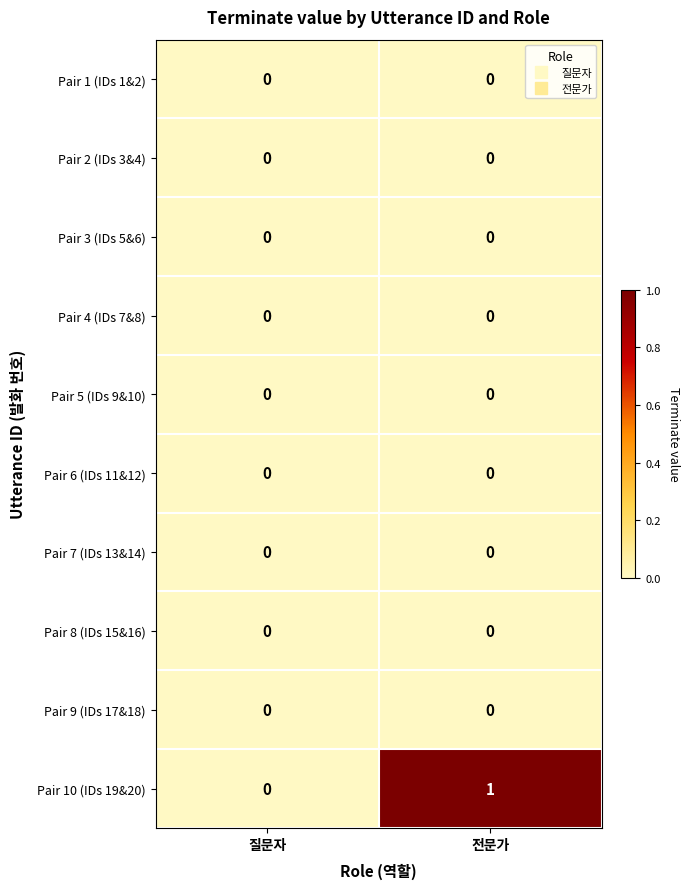

At which category does the chart reach its peak across all series?

전문가